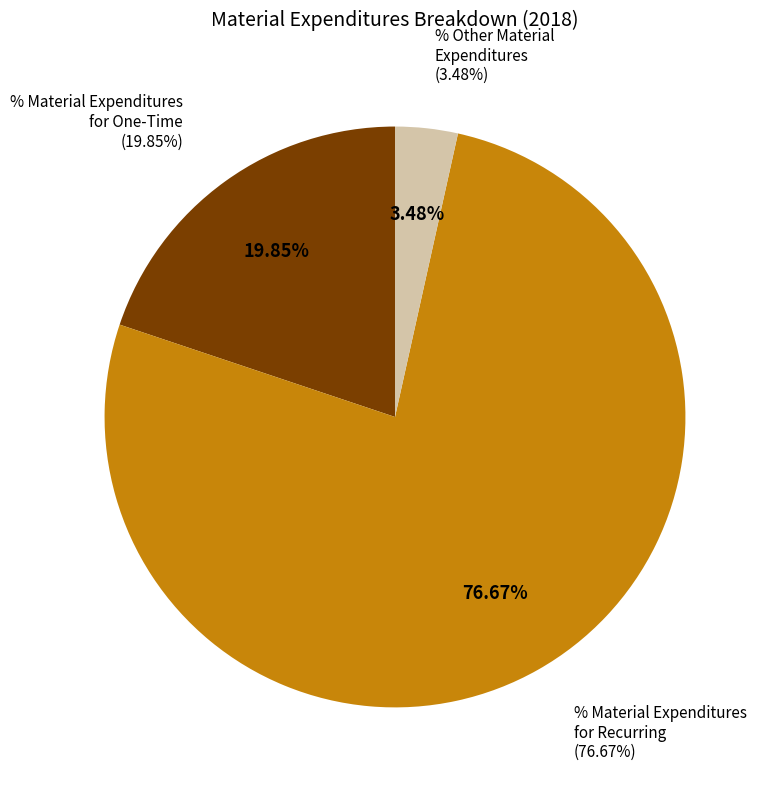

Rank the categories by value from highest to lowest.

% Material Expenditures for Recurring, % Material Expenditures for One-Time, % Other Material Expenditures